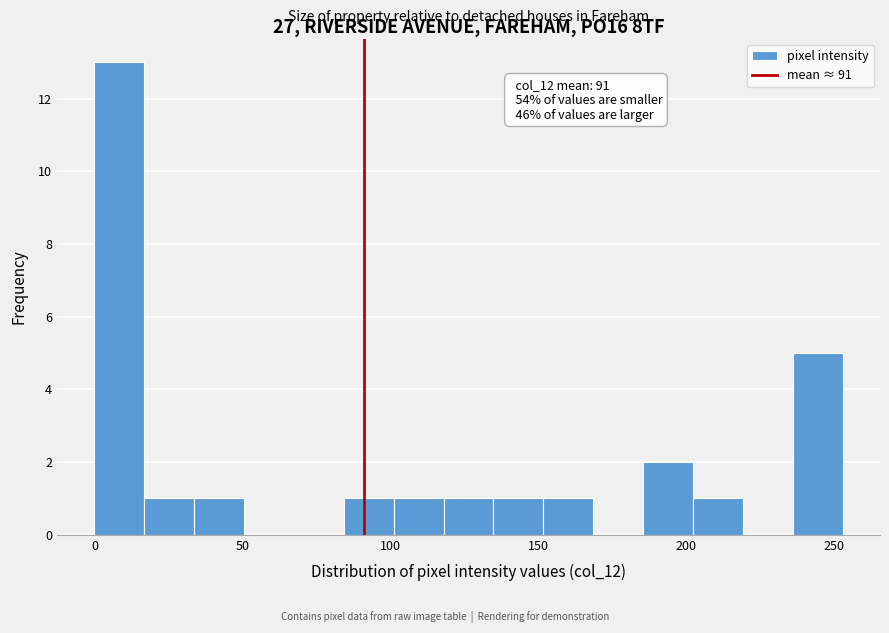

Read against the x-axis, roughly where is the centre of the tallest bar?

10